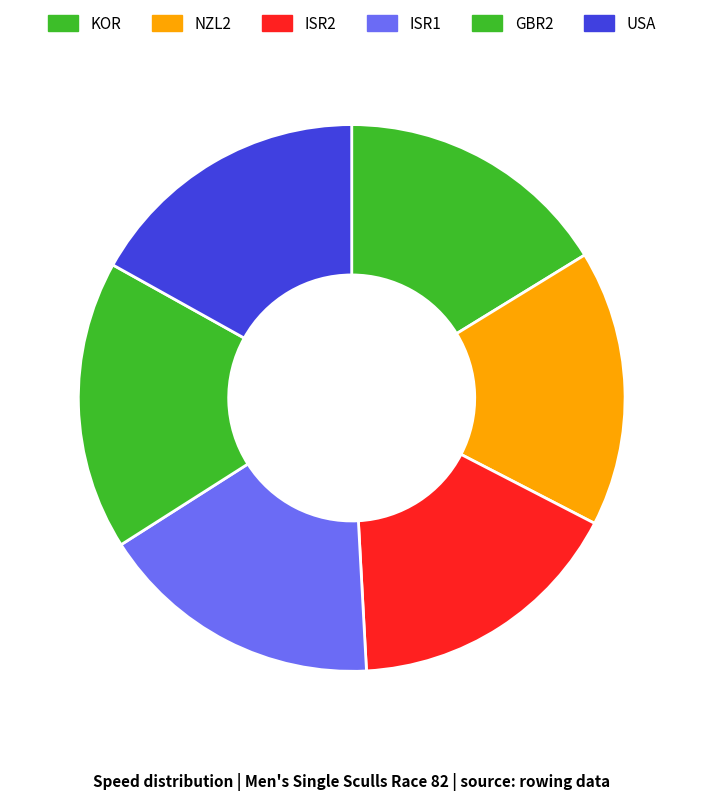

How many slices are in this pie chart?

6